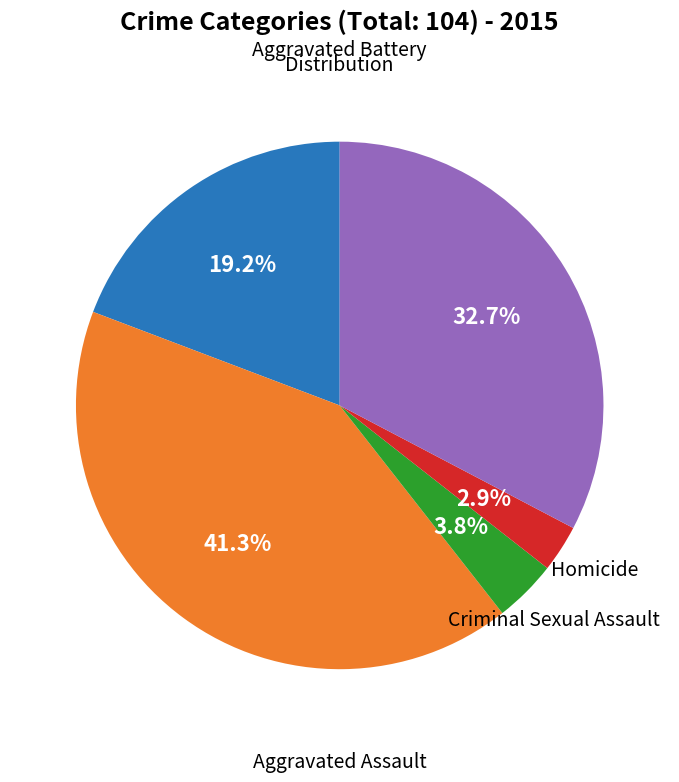

To the nearest percent, what is the average slice percentage?

20%